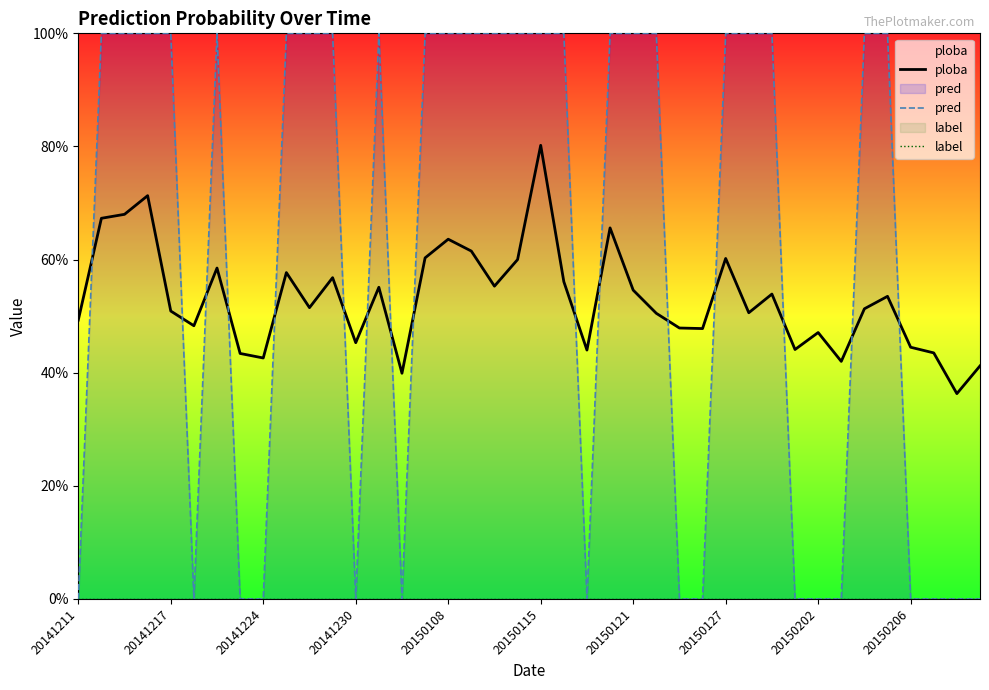

Is the value of label at 13 greater than the value of ploba at 24?

No